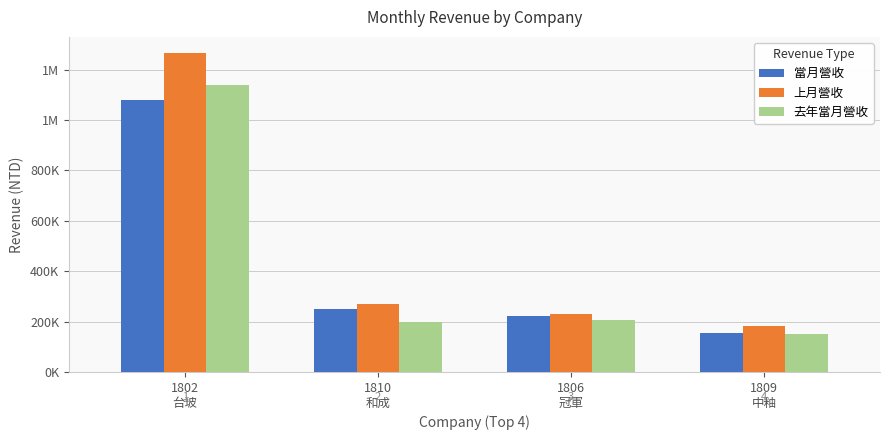

Are the bars horizontal?

No